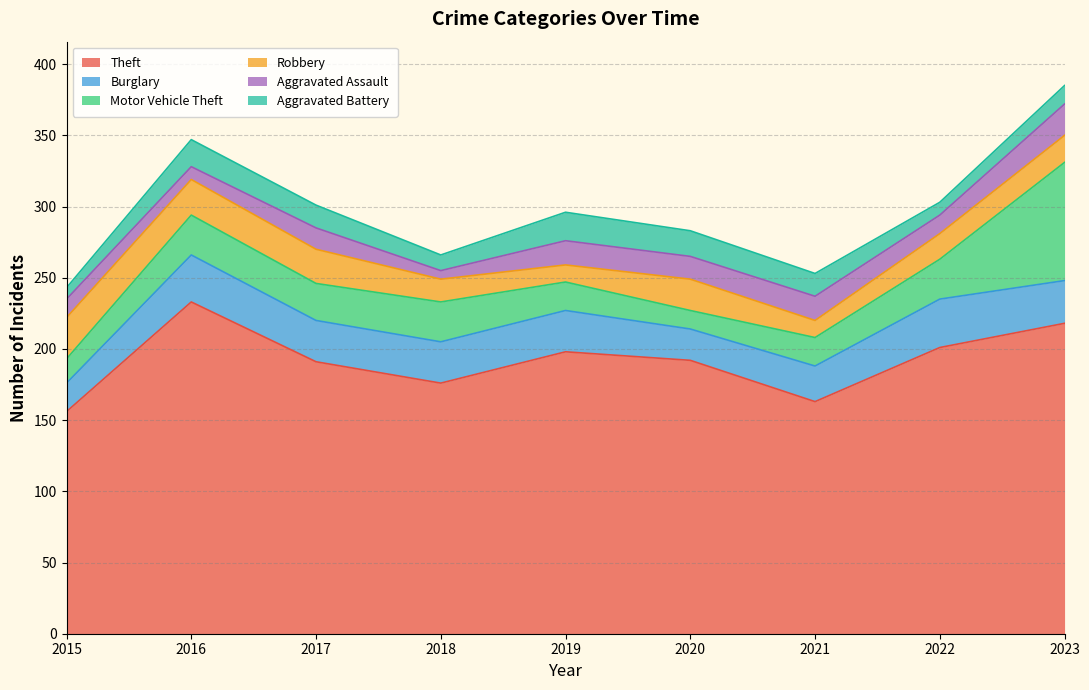

What are all the series names shown in the legend?

Theft, Burglary, Motor Vehicle Theft, Robbery, Aggravated Assault, Aggravated Battery